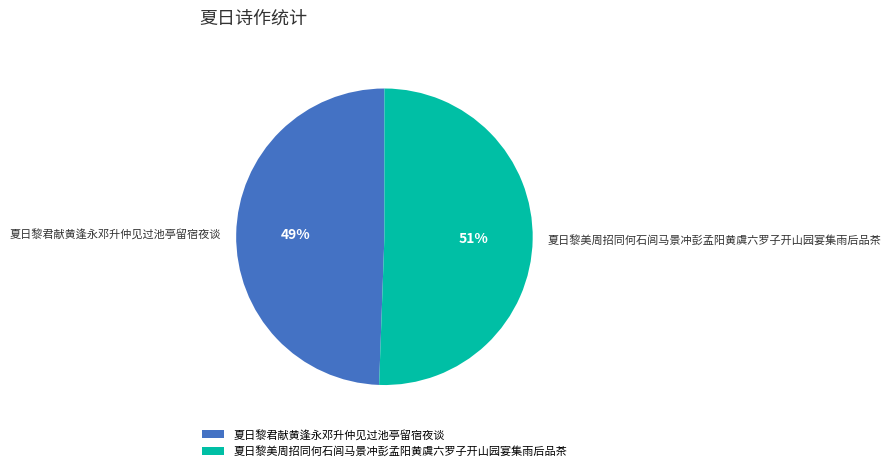

Between 夏日黎君献黄逢永邓升仲见过池亭留宿夜谈 and 夏日黎美周招同何石闾马景冲彭孟阳黄虞六罗子开山园宴集雨后品茶, which is larger?

夏日黎美周招同何石闾马景冲彭孟阳黄虞六罗子开山园宴集雨后品茶